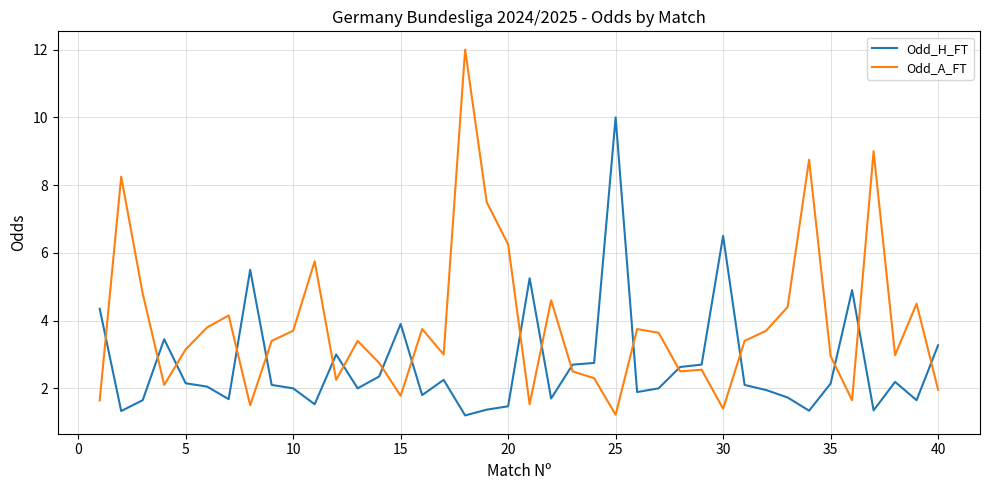

Rank the series by their average value, from highest to lowest.

Odd_A_FT, Odd_H_FT